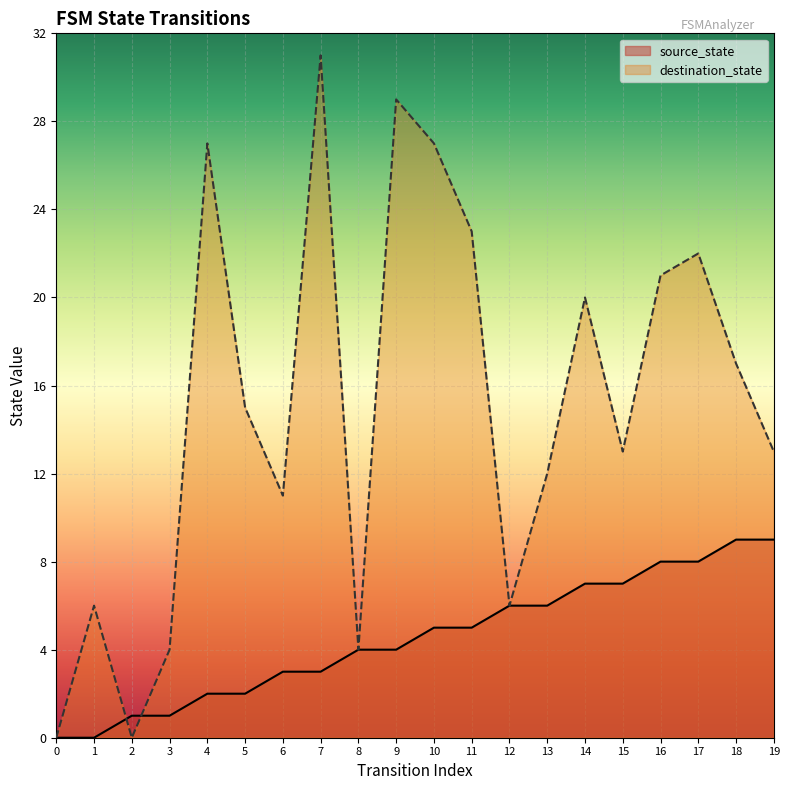

At which label is source_state closest to 4?

8